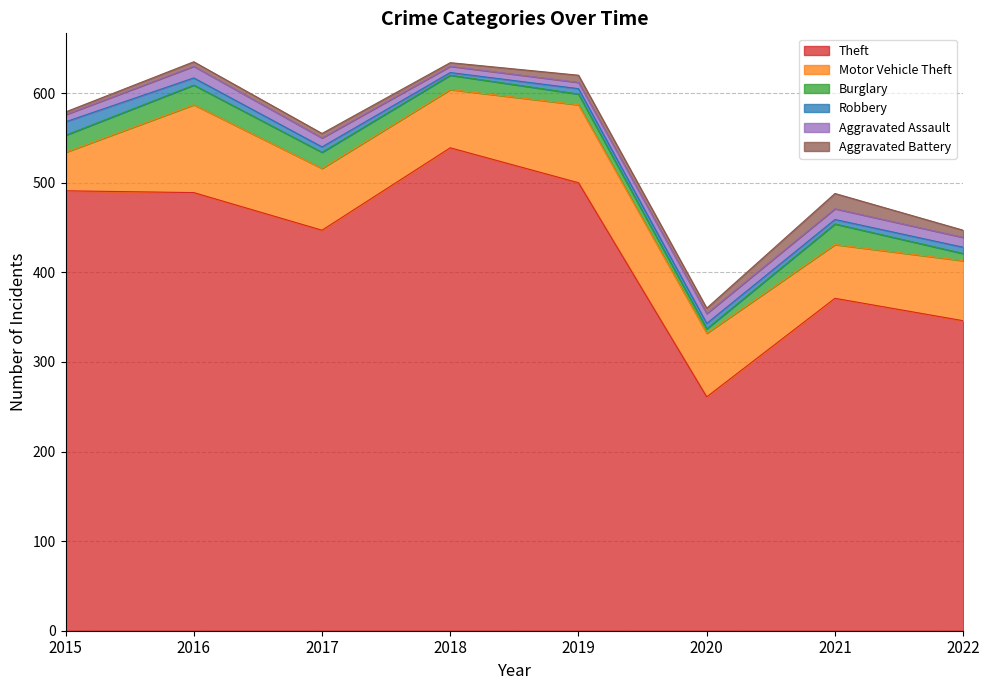

Read the Aggravated Battery value at 2016, to the nearest 5.

5